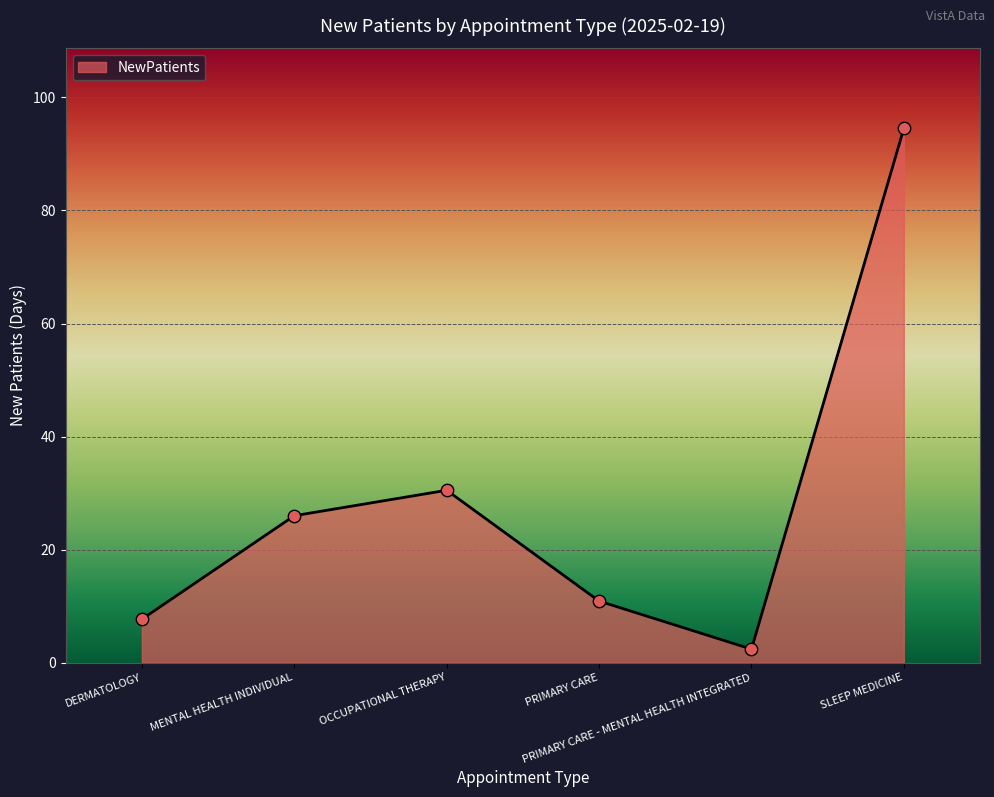

What is the ratio of the value at SLEEP MEDICINE to the value at OCCUPATIONAL THERAPY?

3.1